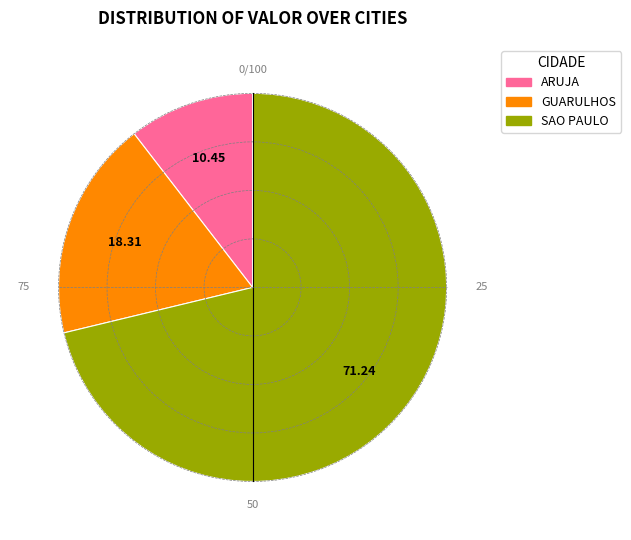

Is there a majority slice in this chart?

Yes